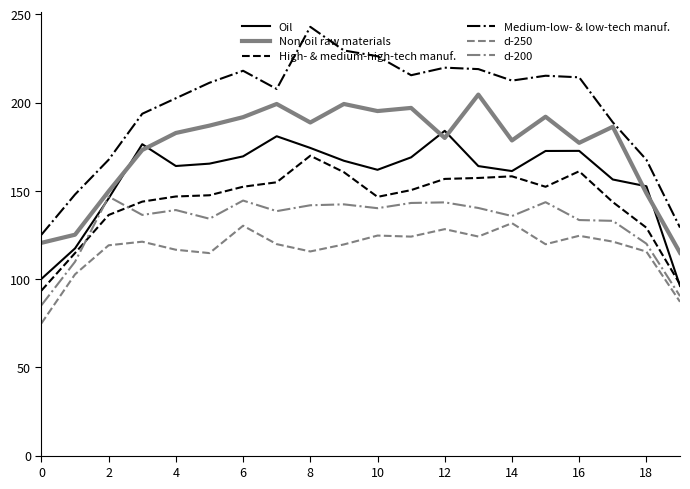

What is the greatest value displayed?

242.9